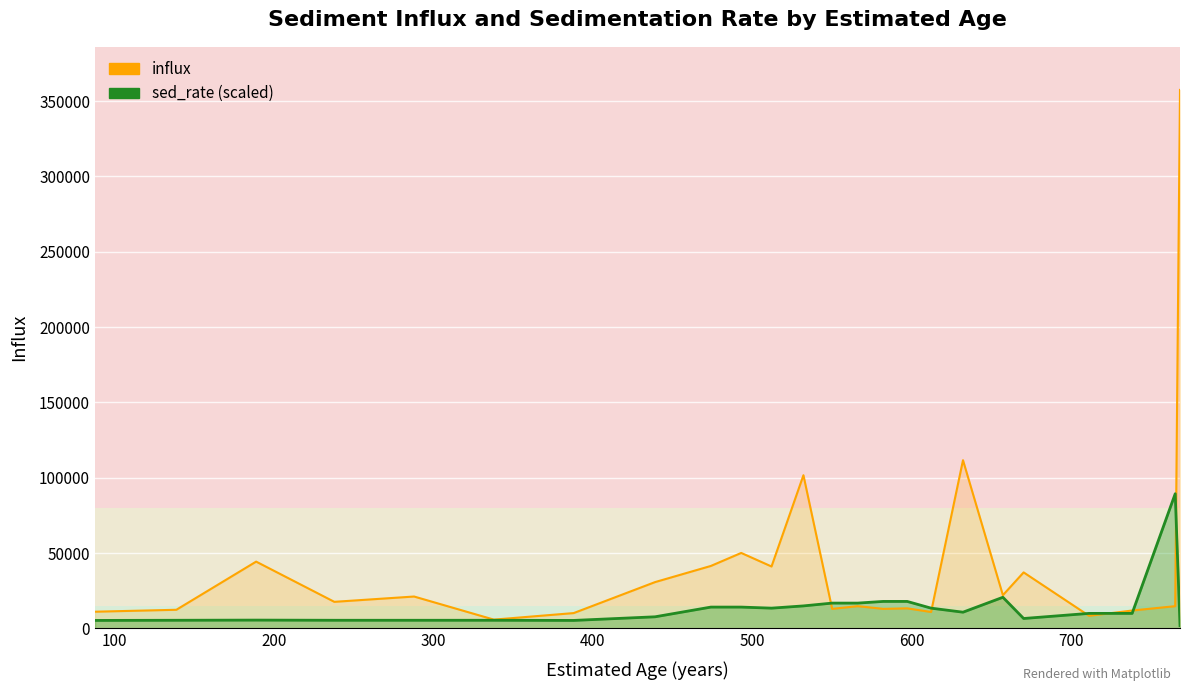

How many intersections are there between sed_rate (scaled) and influx?

6